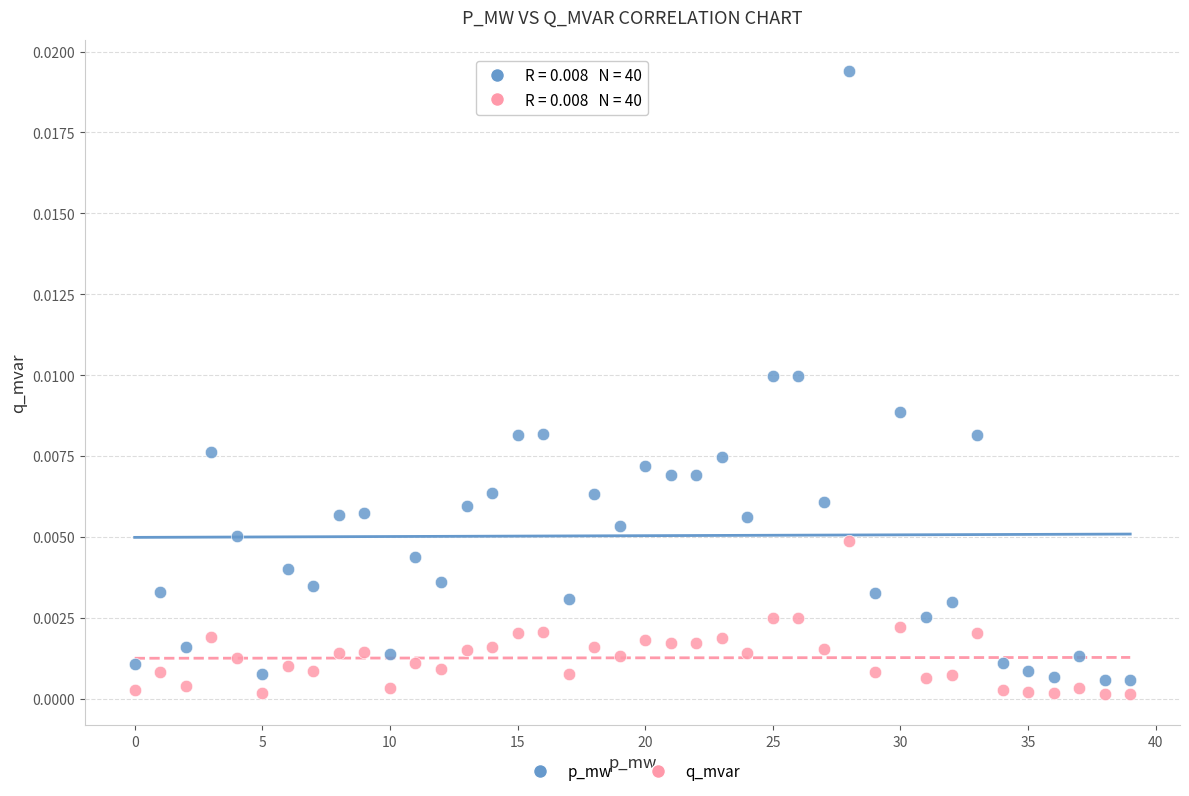

Which series has the widest spread of Y values?

p_mw